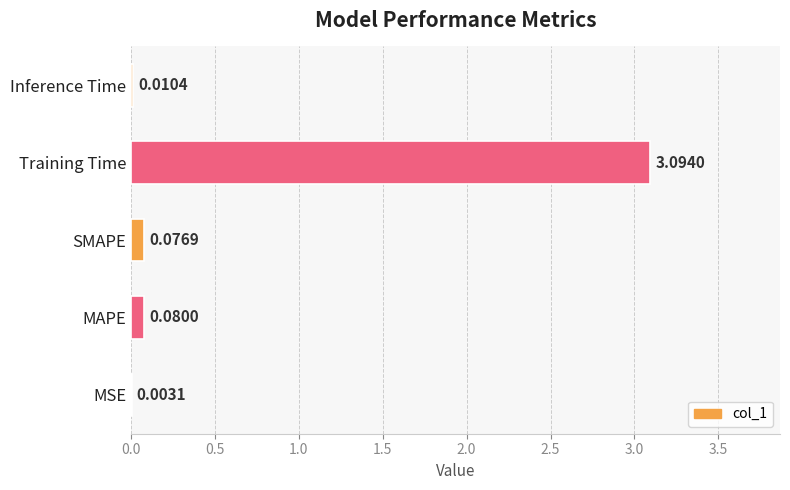

Between SMAPE and Training Time, which is larger?

Training Time